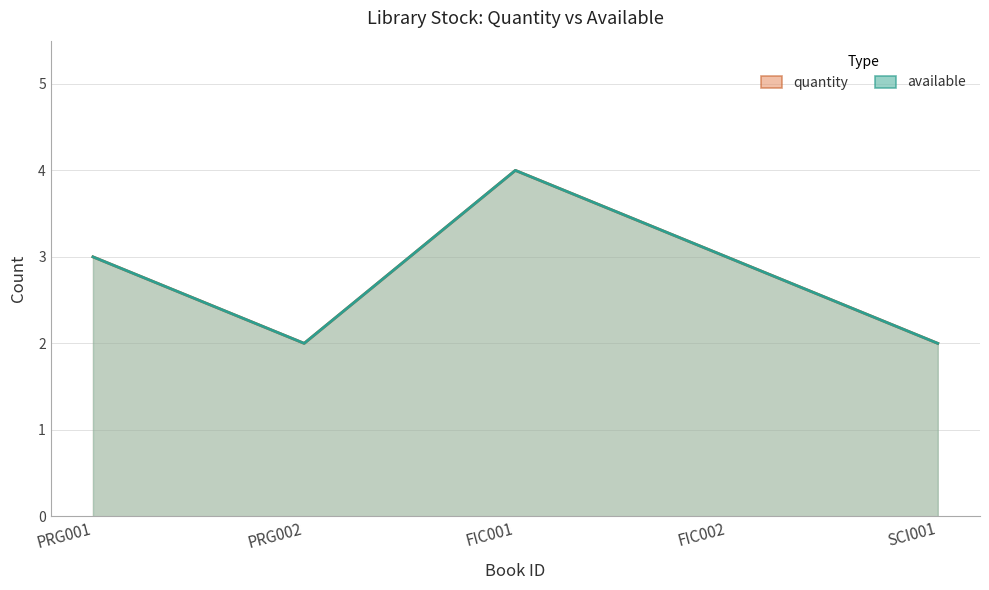

Is the value of available at FIC002 greater than the value of quantity at SCI001?

Yes